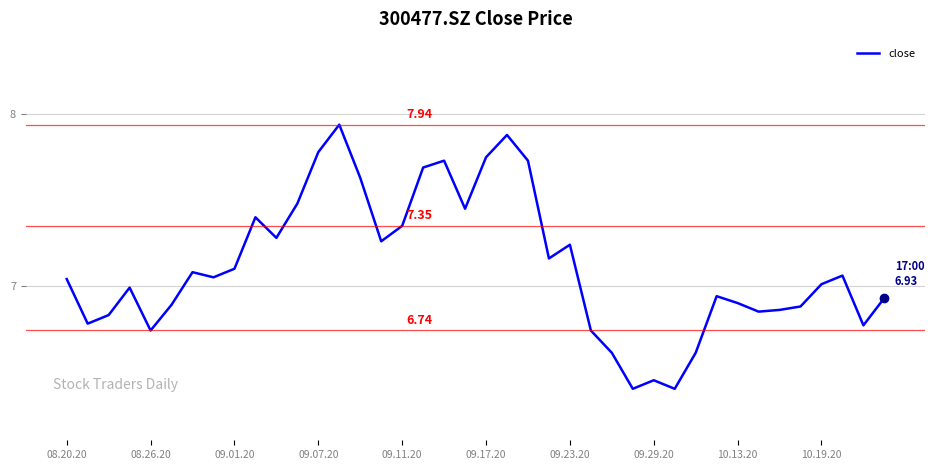

What is the difference between the maximum and minimum values?

1.5